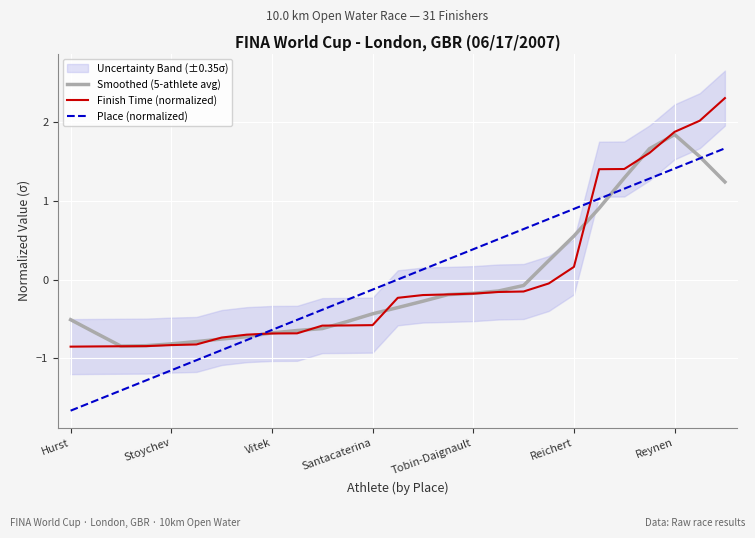

True or false: Smoothed (5-athlete avg) has more than 0 points higher than both neighbors.

True